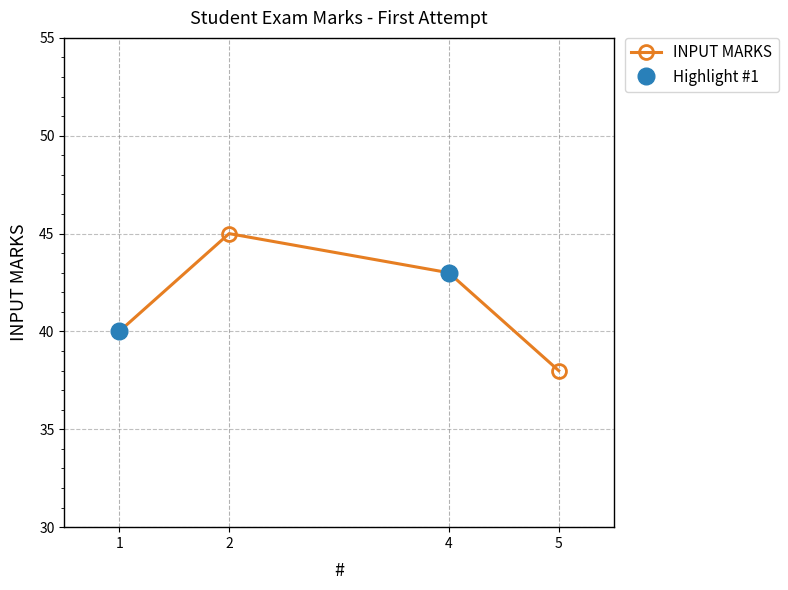

List the labels in order of value, largest first.

2, 4, 1, 5